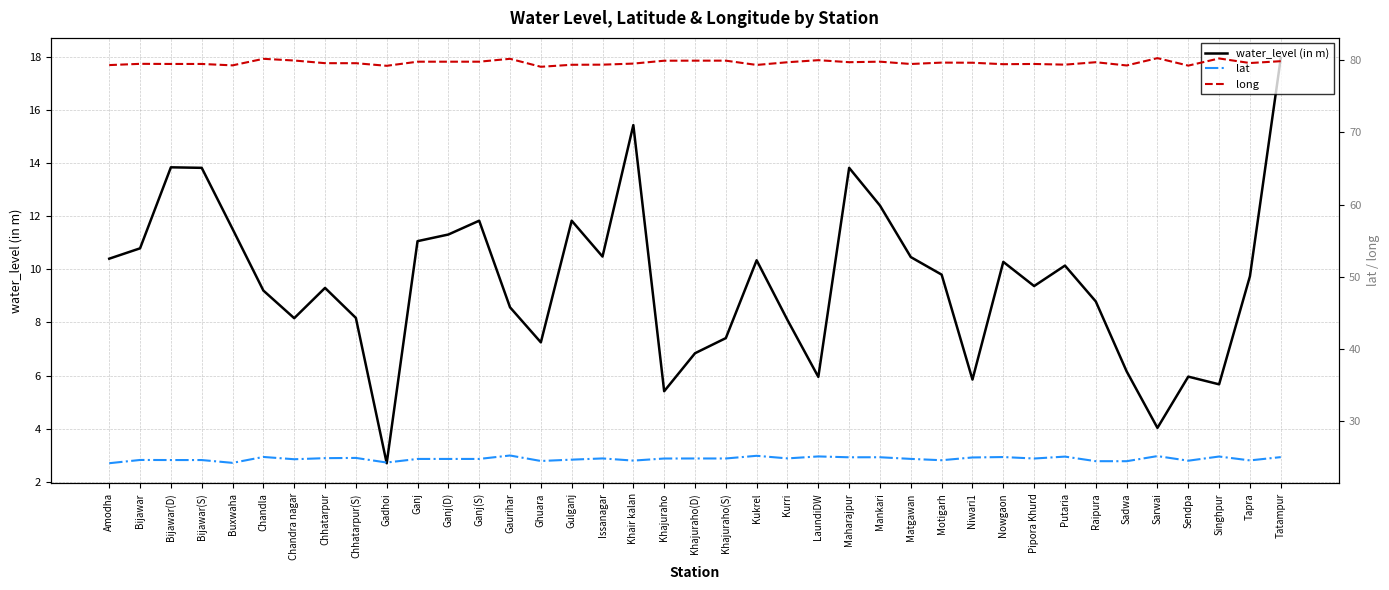

At which category does lat reach its first local peak?

Bijawar